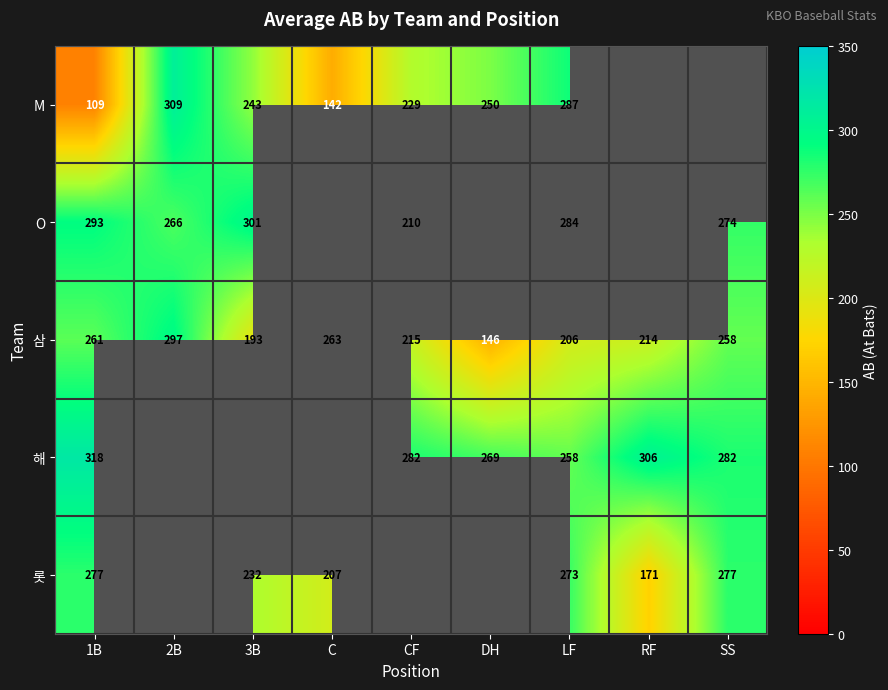

At which label does 삼 reach its minimum?

DH